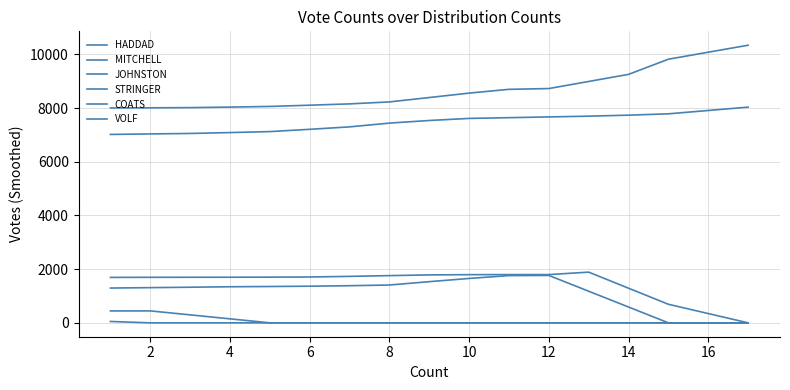

Reading left to right, extract all data points from this chart.

HADDAD: 8004.7	8010.0	8017.0	8036.7	8061.0	8107.3	8156.3	8229.7	8393.0	8557.7	8698.3	8727.3	8991.3	9256.0	9820.3	10341.7
MITCHELL: 1296.0	1311.3	1326.7	1344.0	1353.7	1365.0	1383.3	1409.0	1533.7	1654.0	1760.3	1765.7	1177.3	589.0	0.0	0.0
JOHNSTON: 7018.3	7037.3	7054.7	7087.7	7124.0	7209.0	7300.0	7440.7	7537.3	7615.0	7643.0	7670.3	7698.7	7736.0	7786.0	8035.0
STRINGER: 51.3	0.0	0.0	0.0	0.0	0.0	0.0	0.0	0.0	0.0	0.0	0.0	0.0	0.0	0.0	0.0
COATS: 1692.7	1695.7	1697.7	1699.3	1702.3	1708.0	1731.0	1759.0	1785.3	1795.0	1797.0	1797.0	1889.0	1289.7	691.3	0.0
VOLF: 443.3	444.7	297.3	148.7	0.0	0.0	0.0	0.0	0.0	0.0	0.0	0.0	0.0	0.0	0.0	0.0